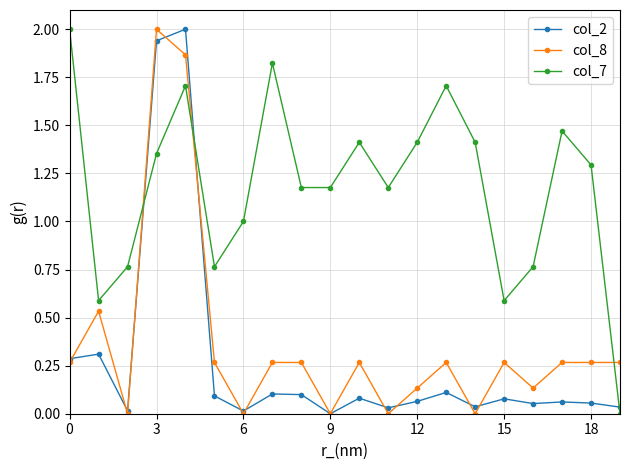

True or false: col_2 has more than 1 interior local peaks.

True